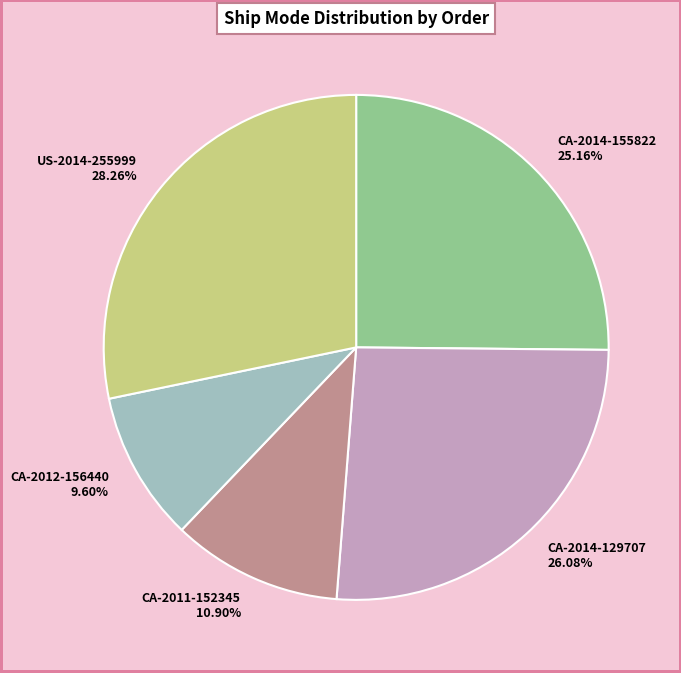

Is the sum of CA-2011-152345 and US-2014-255999 greater than half?

No